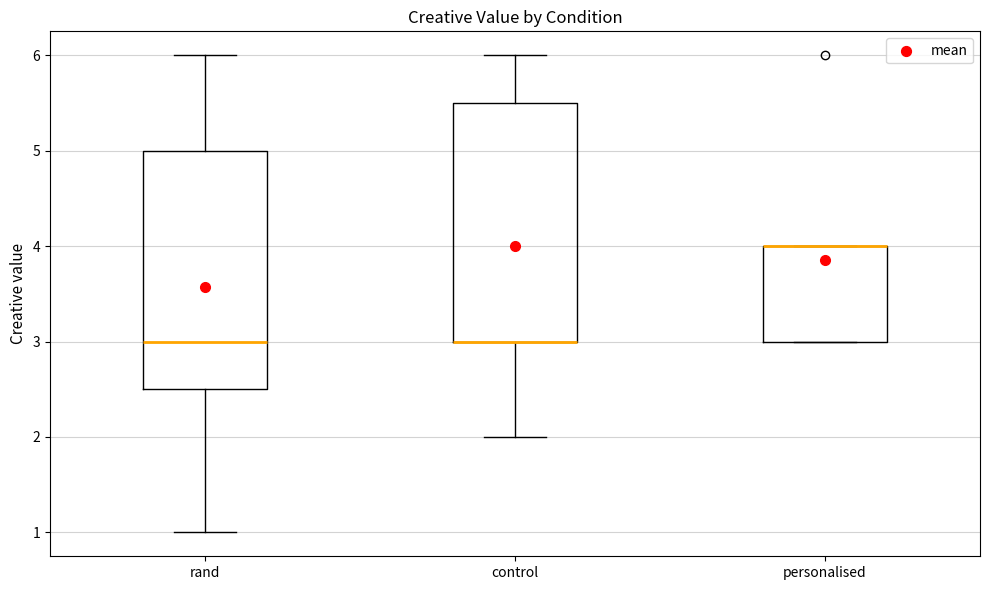

Reading left to right, read every box against the y-axis: the position of its median line, the range the box covers, and the ends of its whiskers. The values are not printed on the chart, so give them approximately, as read against the axis.

rand: median 3.0, box 2.5 to 5.0, whiskers 1.0 to 6.0
control: median 3.0 (drawn on the box's lower edge), box 3.0 to 5.5, whiskers 2.0 to 6.0
personalised: median 4.0 (drawn on the box's upper edge), box 3.0 to 4.0, whiskers 3.0 to 4.0